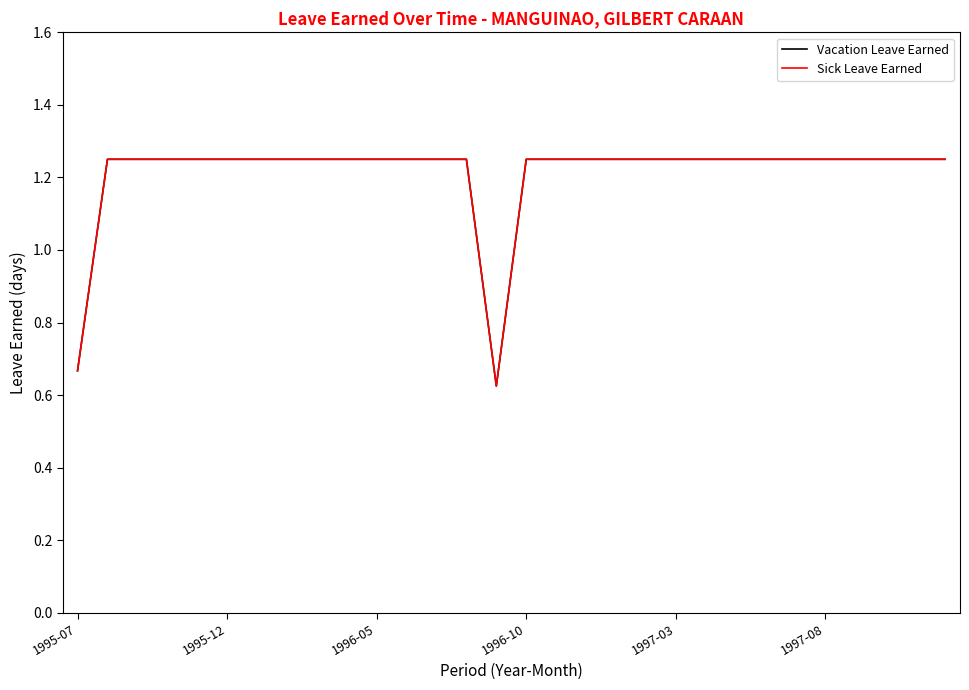

Does the chart display data point markers on the line(s)?

No